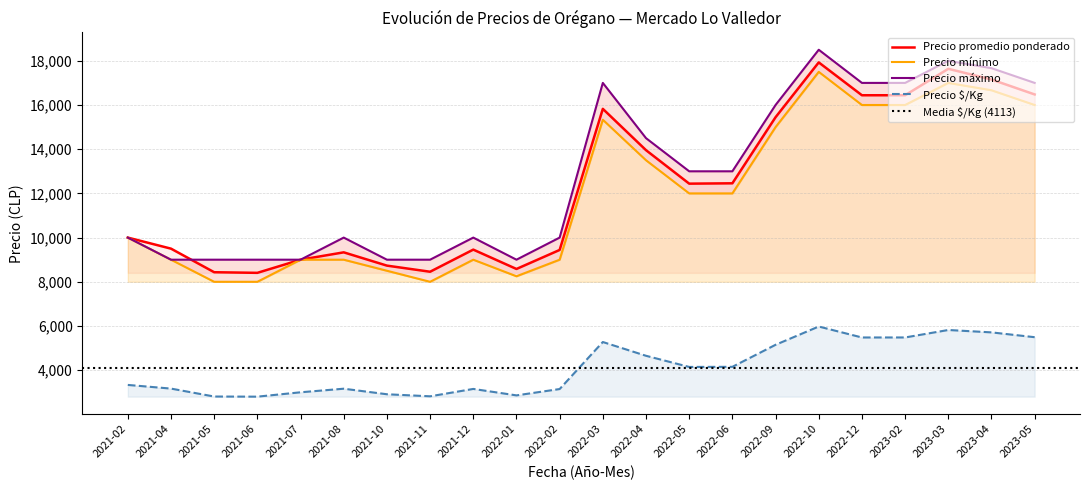

The value of Precio mínimo at 2021-06 is 10615. True or false?

False